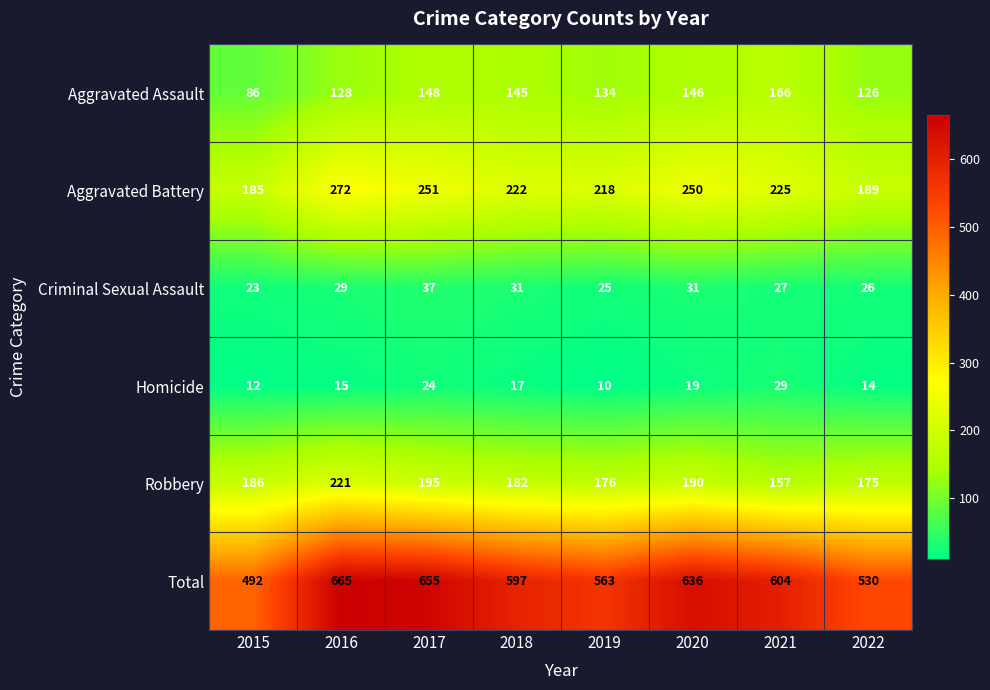

What is the maximum value shown in the chart?

665